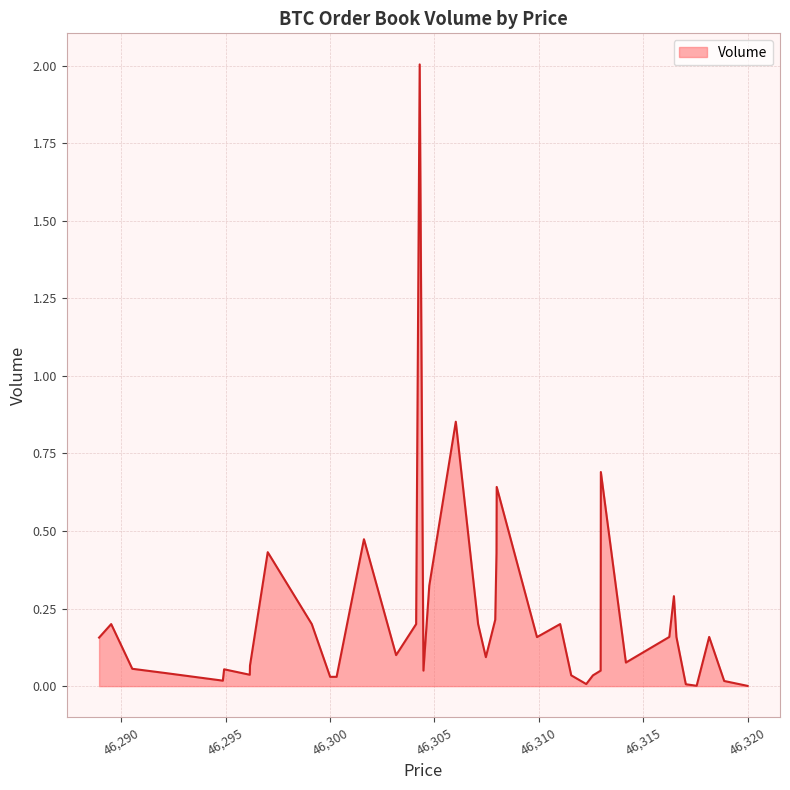

What is the greatest value displayed?

2.0